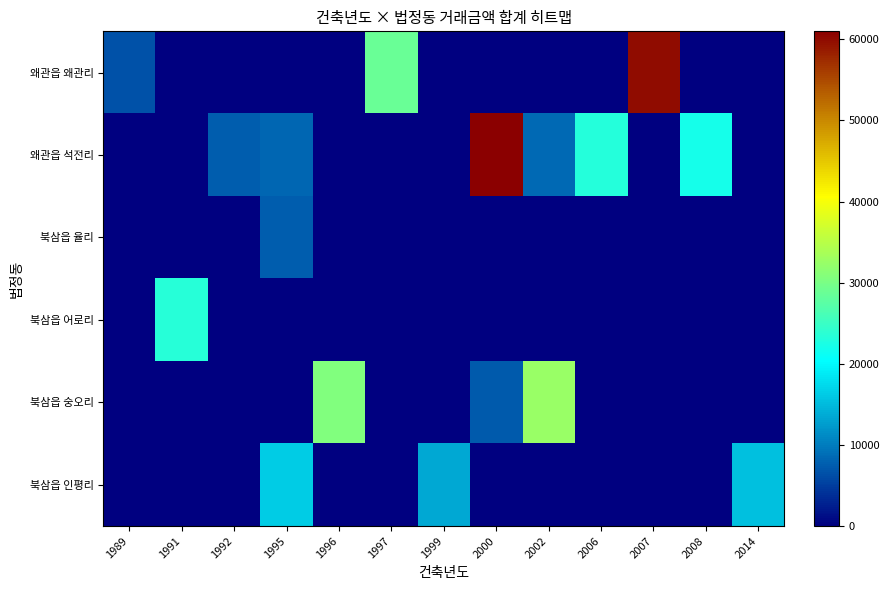

Rank the series at 1989 from lowest to highest value.

왜관읍 석전리, 북삼읍 율리, 북삼읍 어로리, 북삼읍 숭오리, 북삼읍 인평리, 왜관읍 왜관리